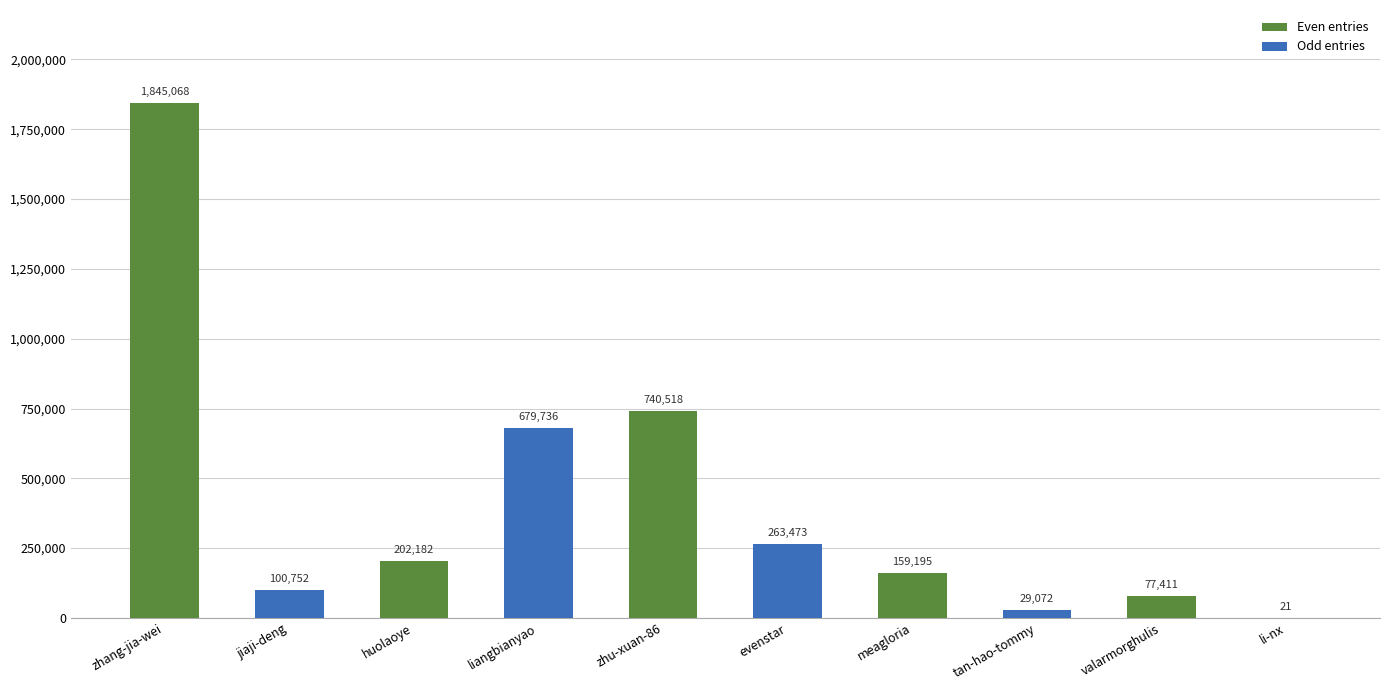

How many series are shown in this chart?

1